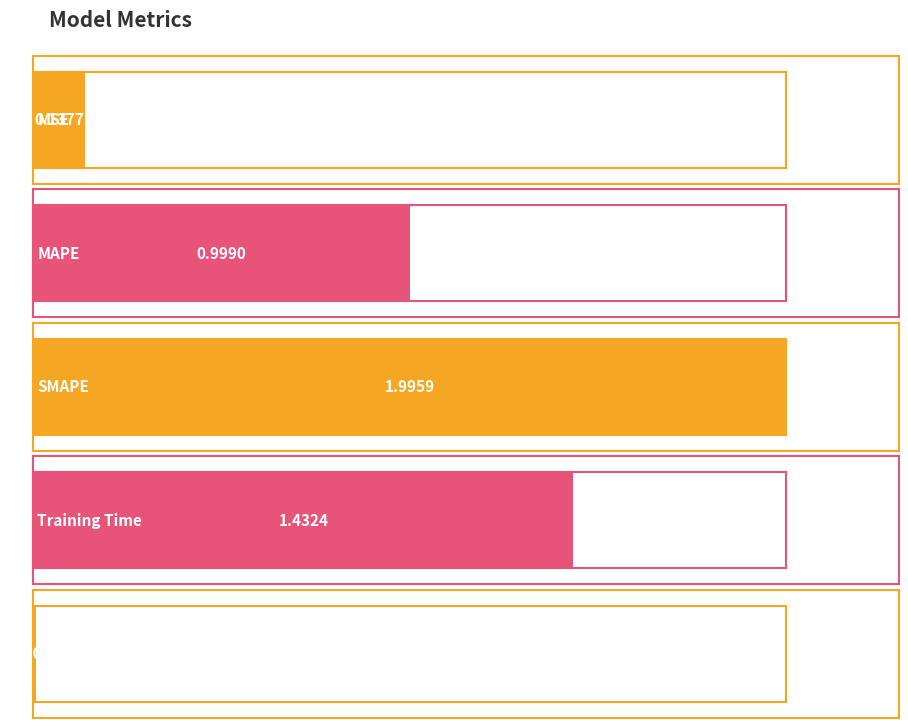

List the labels in order of value, largest first.

SMAPE, Training Time, MAPE, MSE, Inference Time